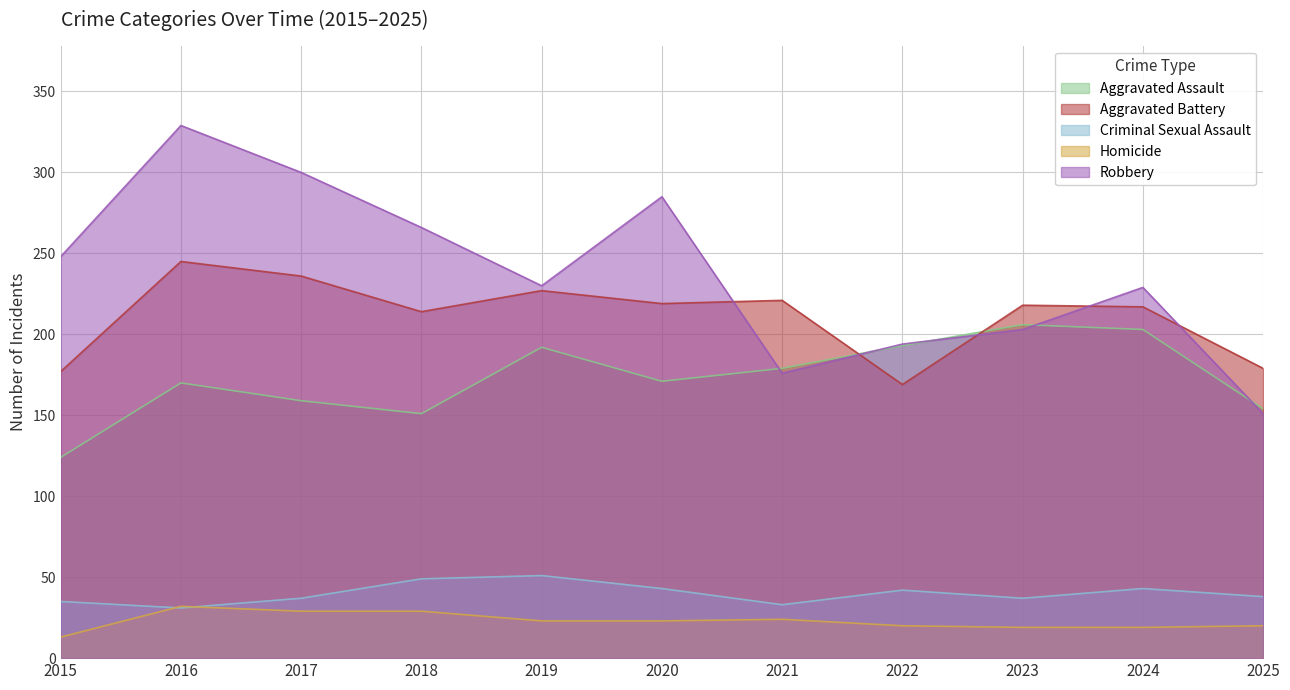

What is the minimum value shown in the chart?

13